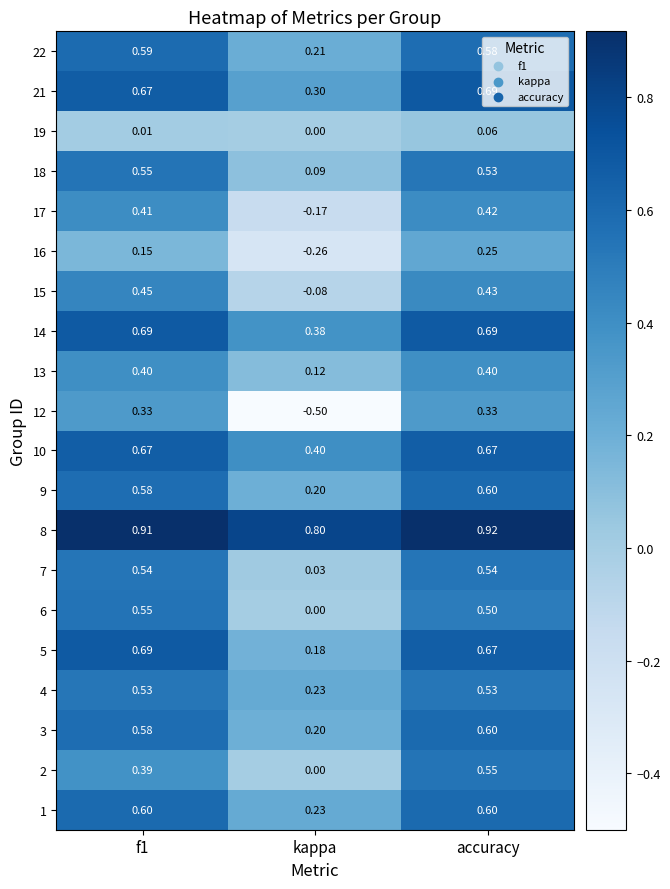

Where is 10 nearest to the value 0?

kappa